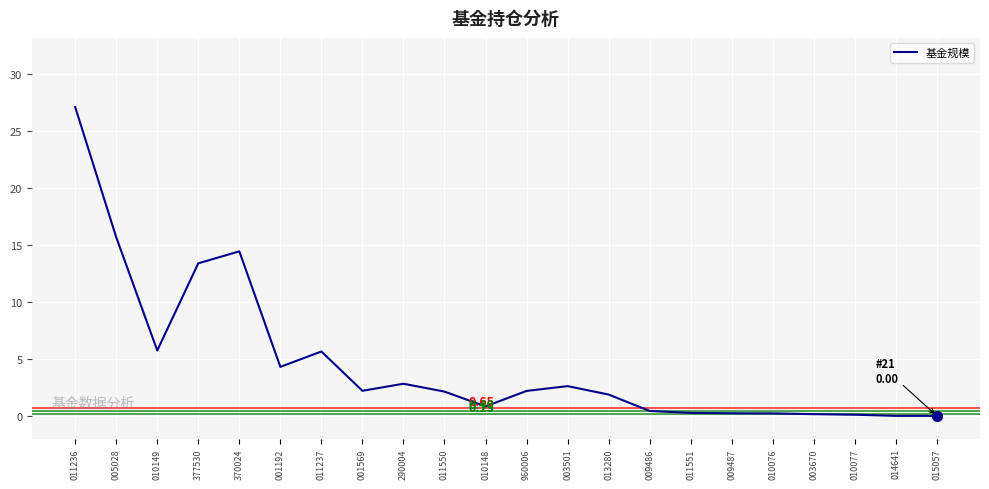

What is the maximum value shown in the chart?

27.1